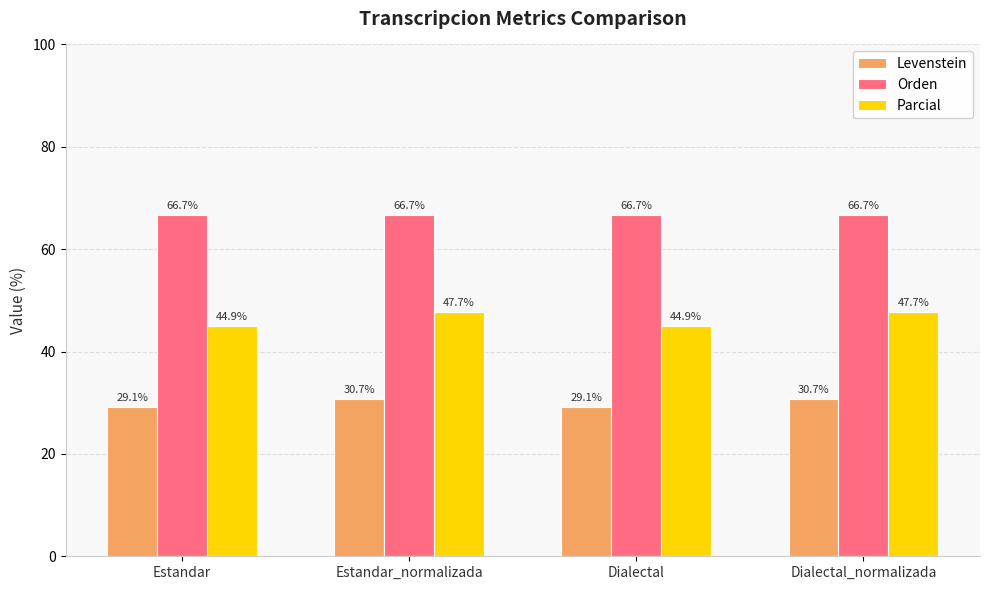

How many groups of bars are there?

4